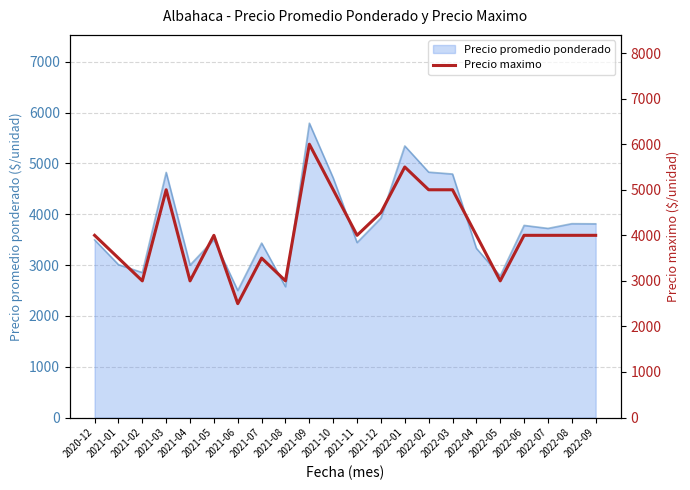

Does the chart display data point markers on the line(s)?

No